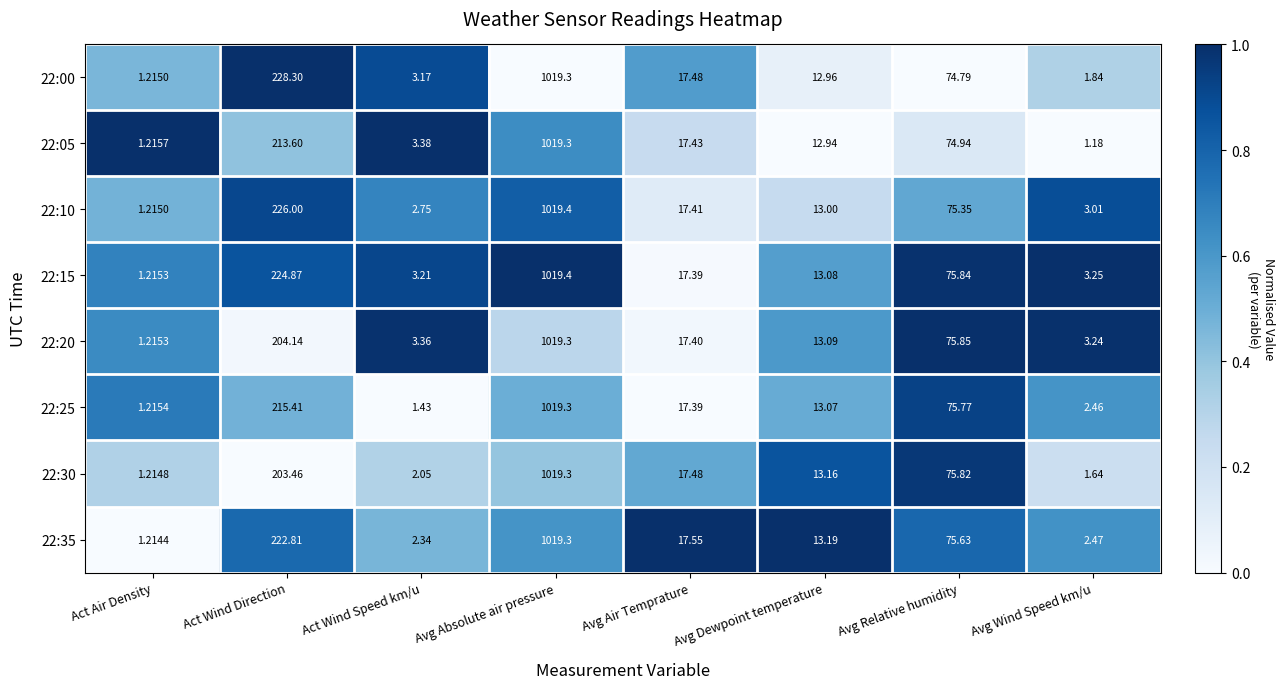

Where does the 22:35 series first go above 17?

Act Wind Direction